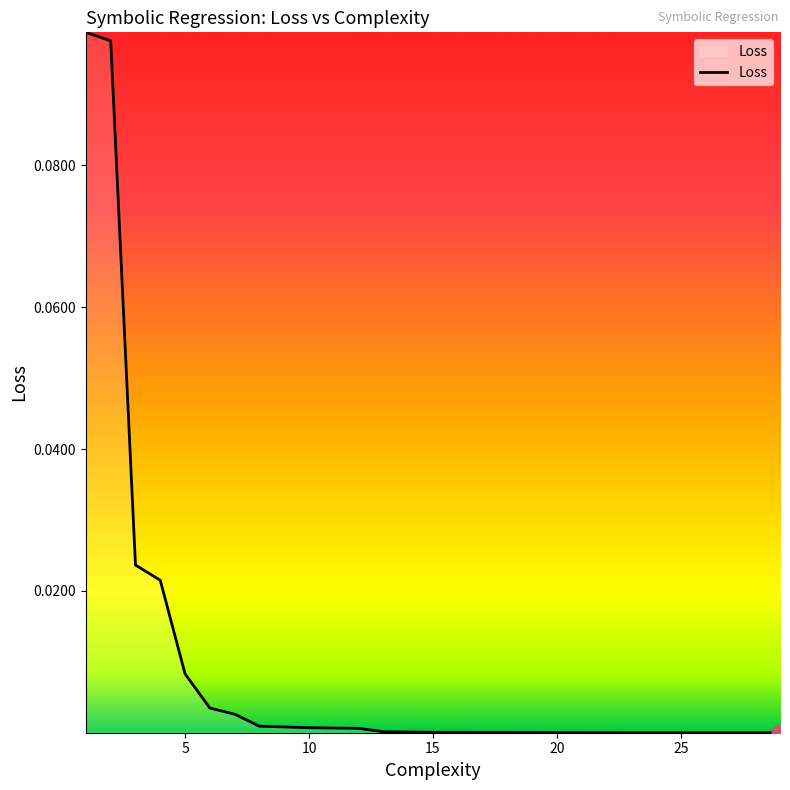

What is the sum of all values?

0.3